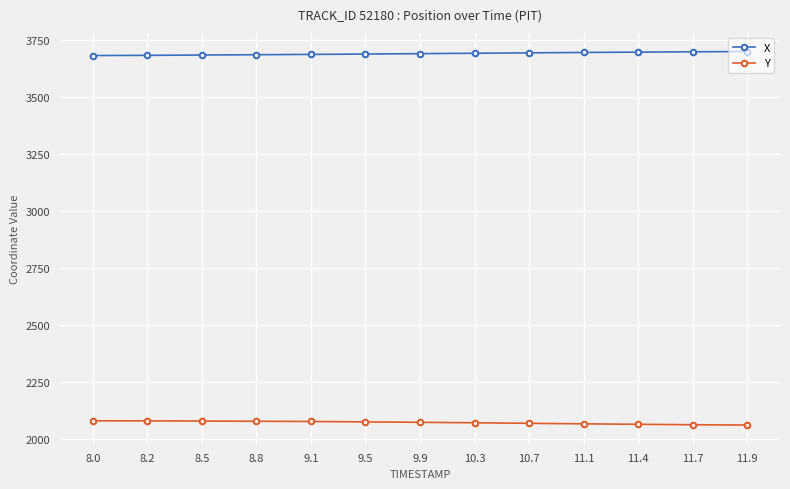

Is it true that Y equals 3087.7 at 11.7?

False